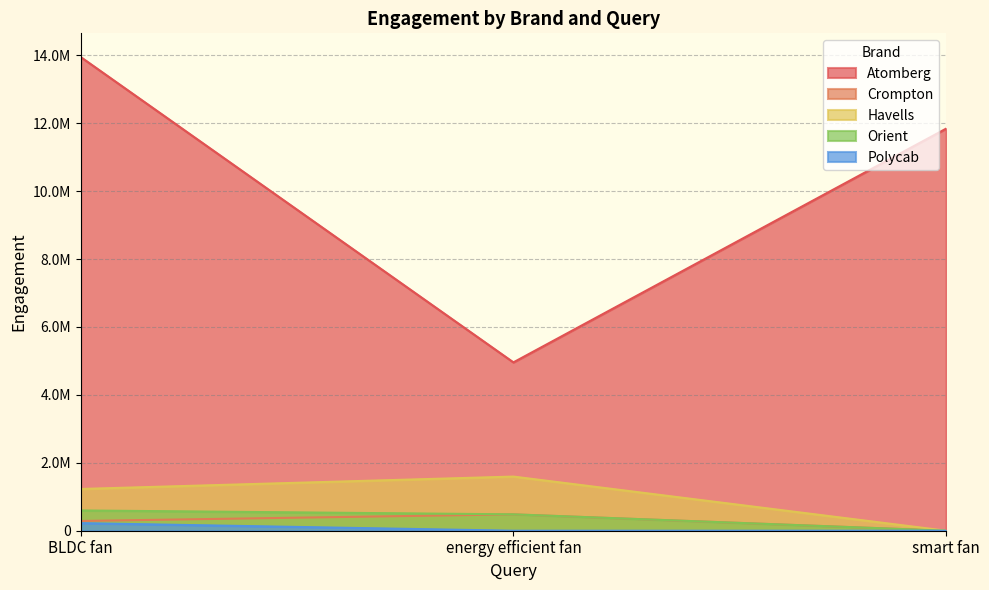

Which series has the largest range (max minus min)?

Atomberg